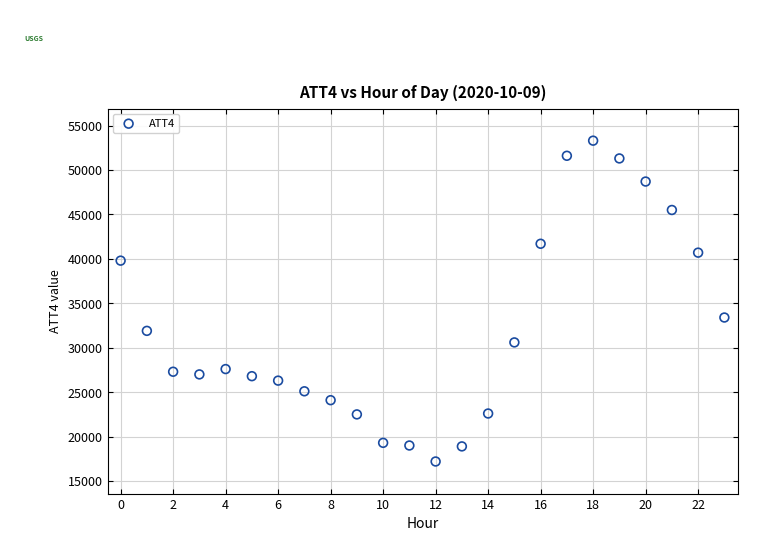

What Y value in the scatter plot is closest to 35250?

33400